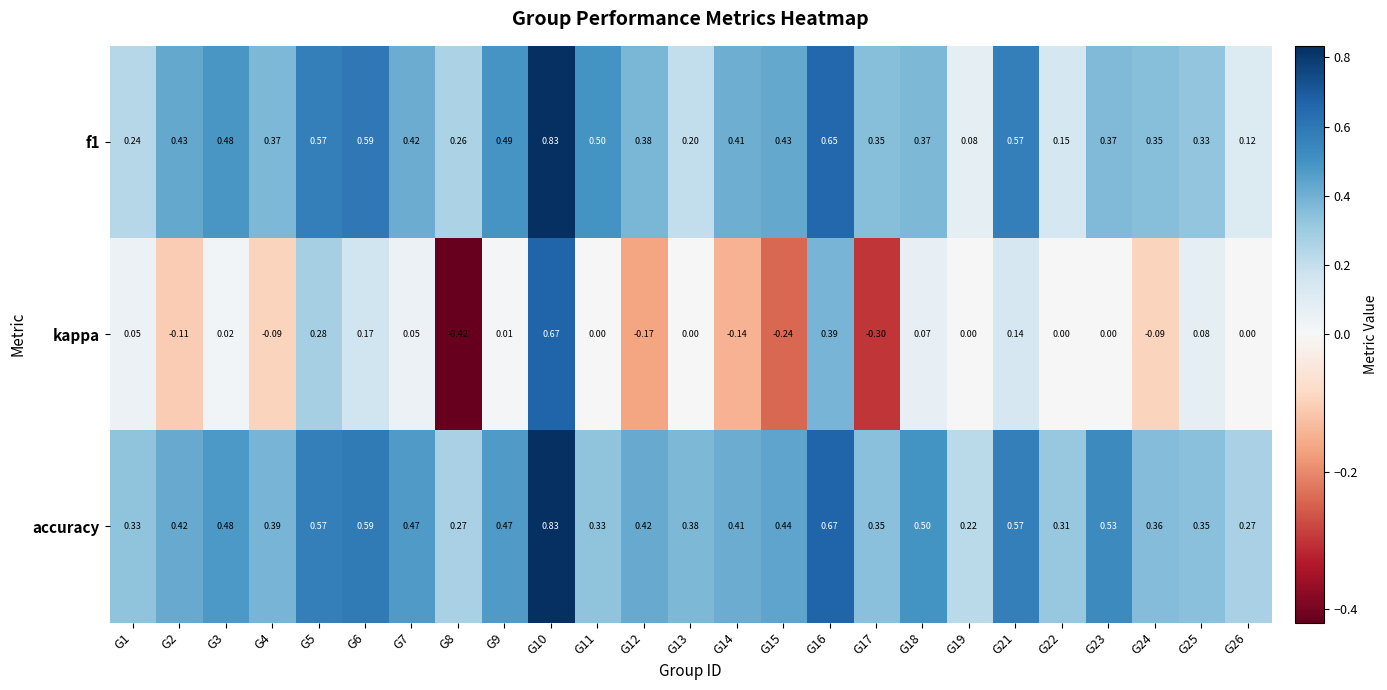

Which series has the largest range (max minus min)?

kappa